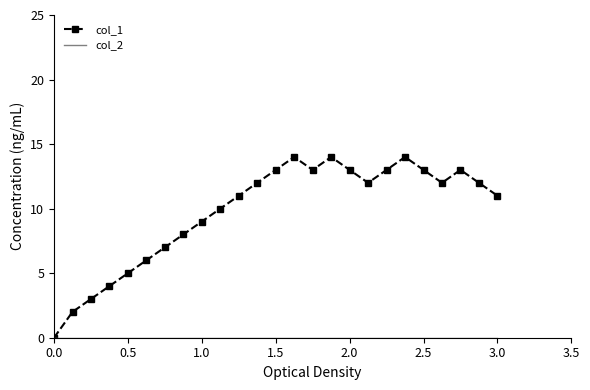

What is the maximum value shown in the chart?

14